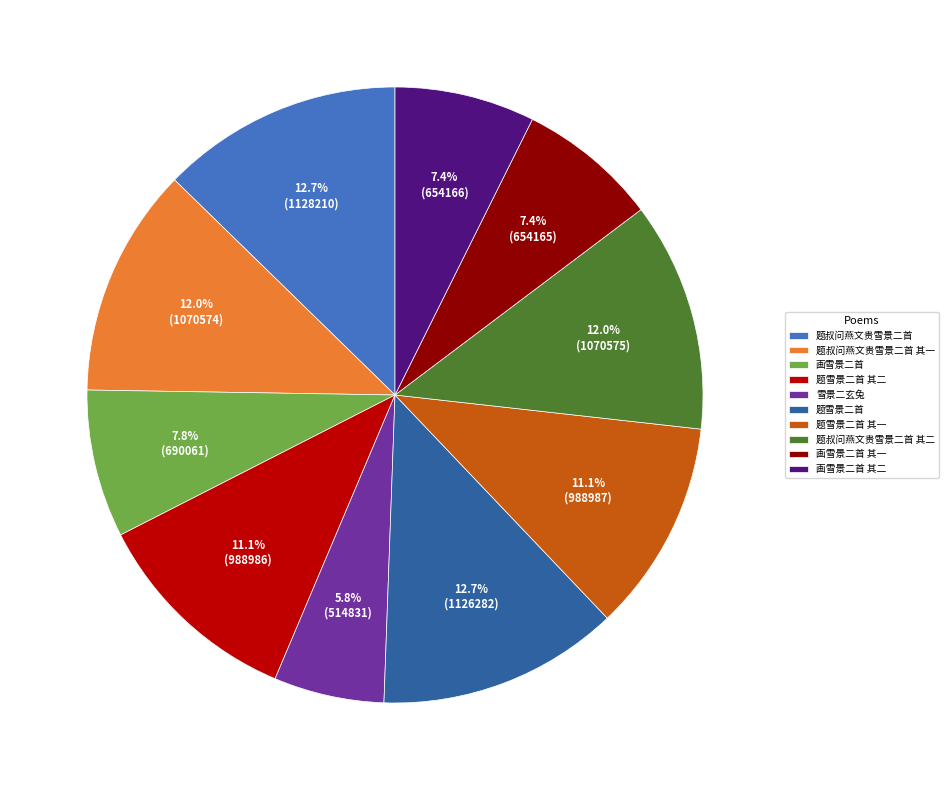

To the nearest percent, what portion does 画雪景二首 represent?

8%